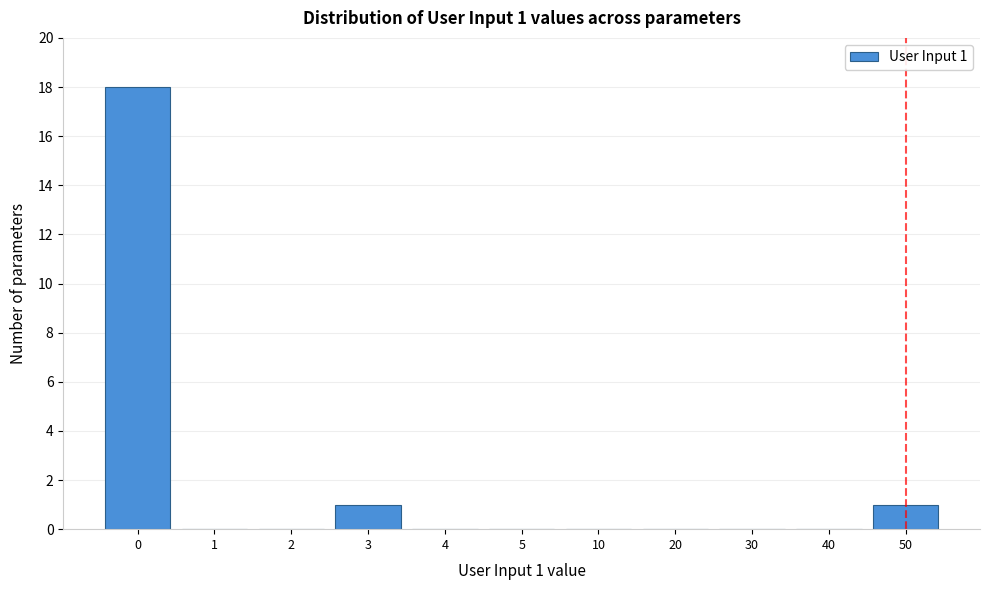

Reading left to right, what are all the values shown in this chart?

0=18	1=0	2=0	3=1	4=0	5=0	10=0	20=0	30=0	40=0	50=1